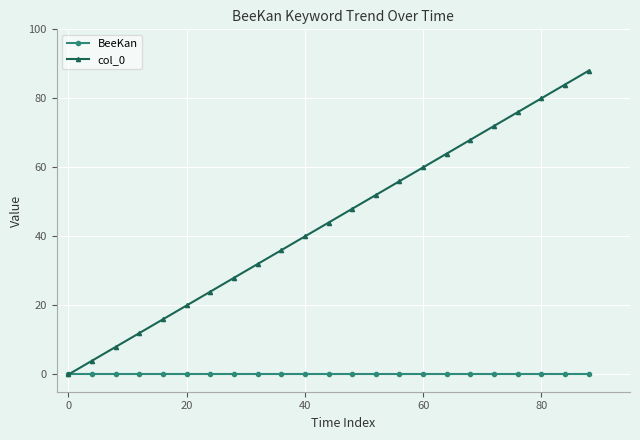

Is this an area chart (filled region under the line)?

No